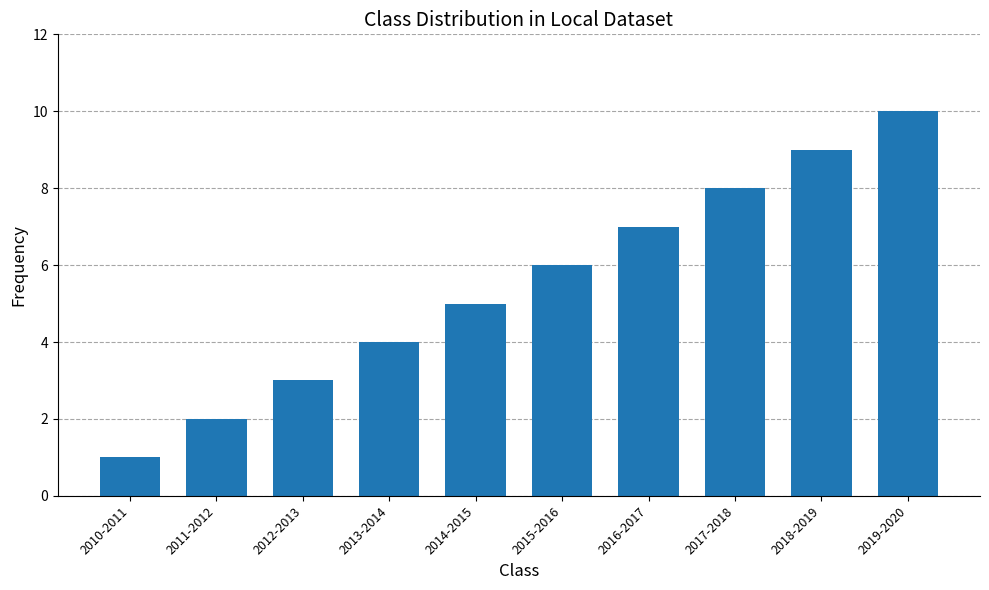

What is the difference between the values at 2012-2013 and 2010-2011?

2